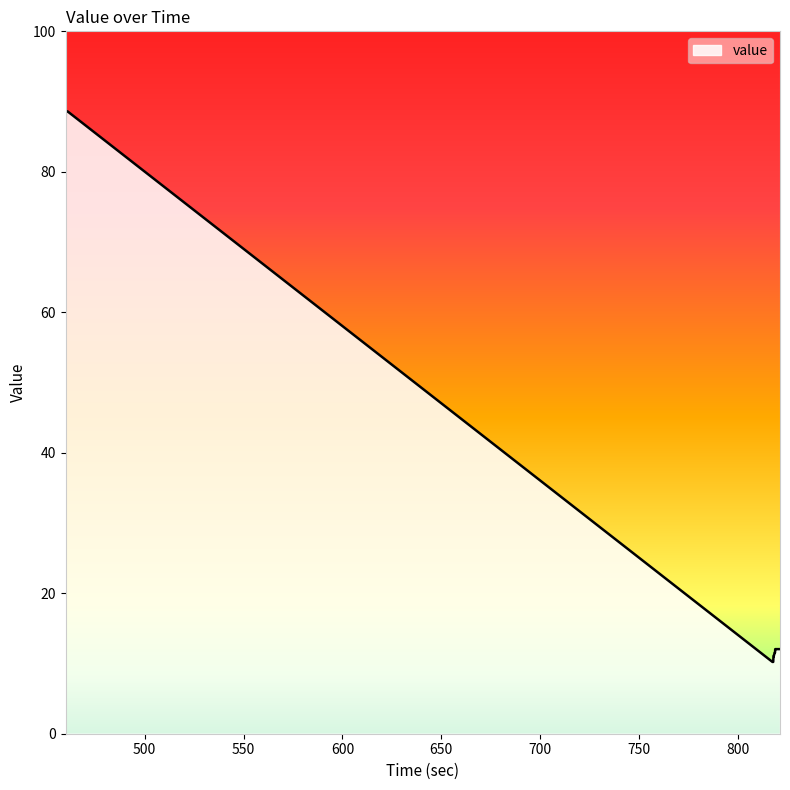

What is the maximum value shown in the chart?

88.6